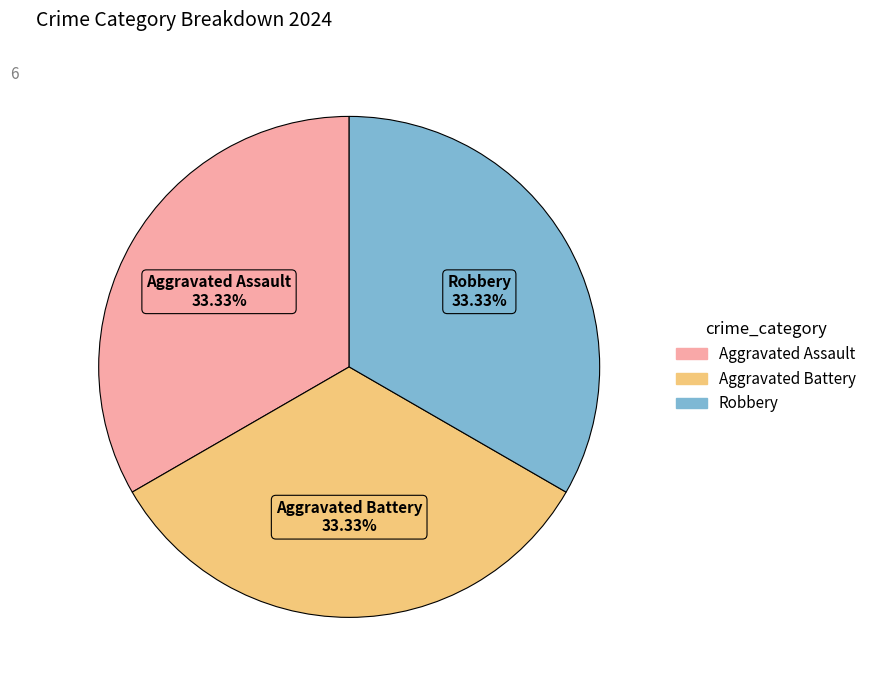

Is there any slice that represents more than half of the pie?

No